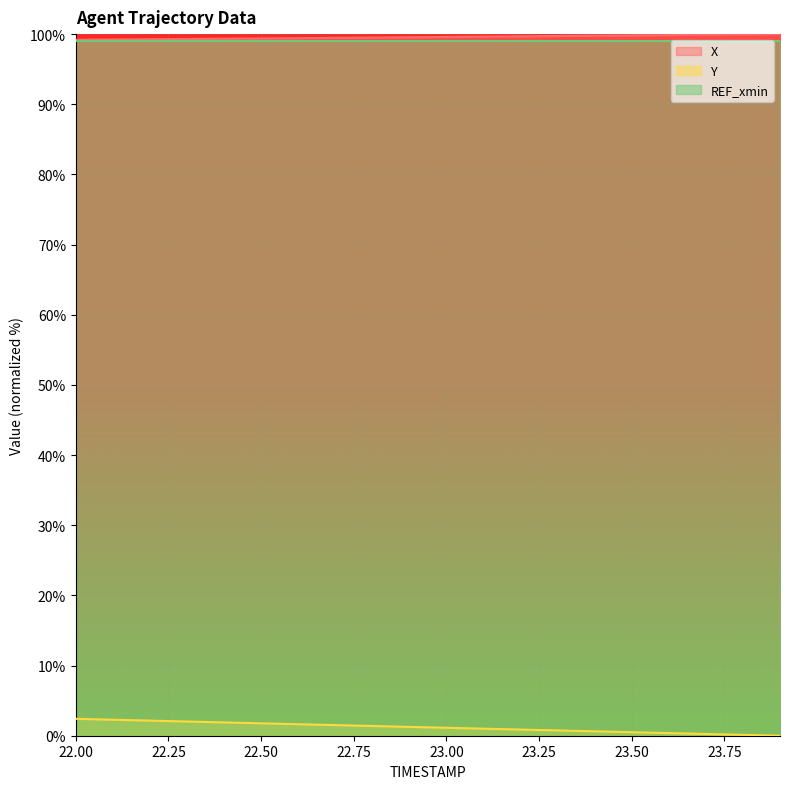

Is it true that Y equals 0.5 at 23.50?

True